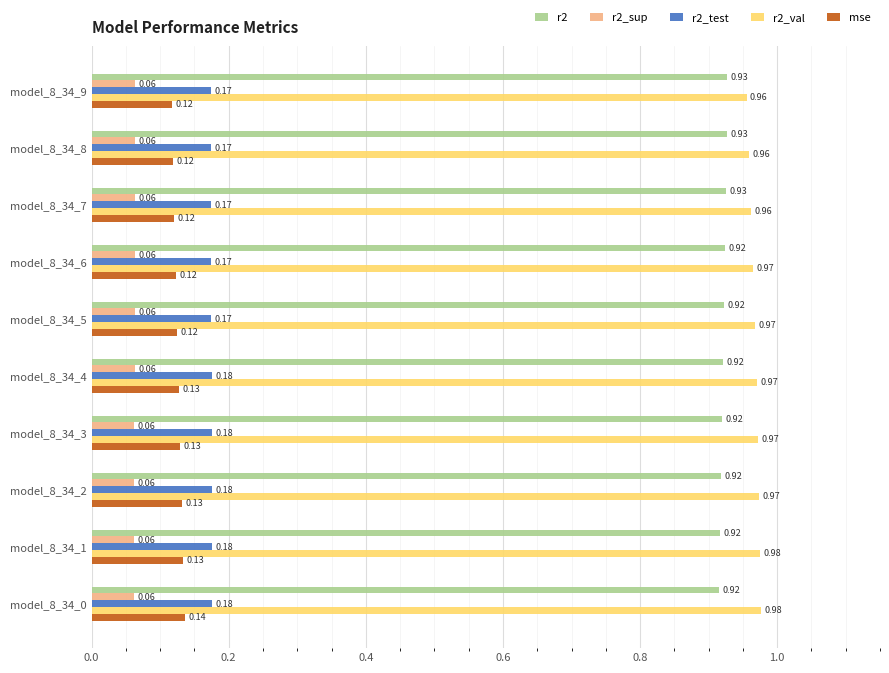

At which category is the sum across all series the highest?

model_8_34_0